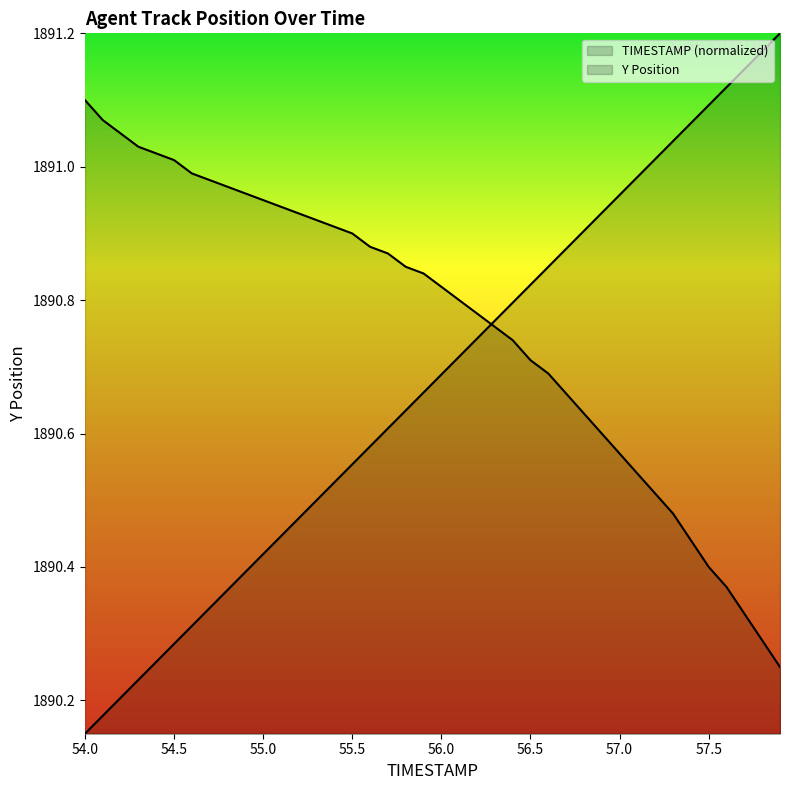

Does the chart display data point markers on the line(s)?

No